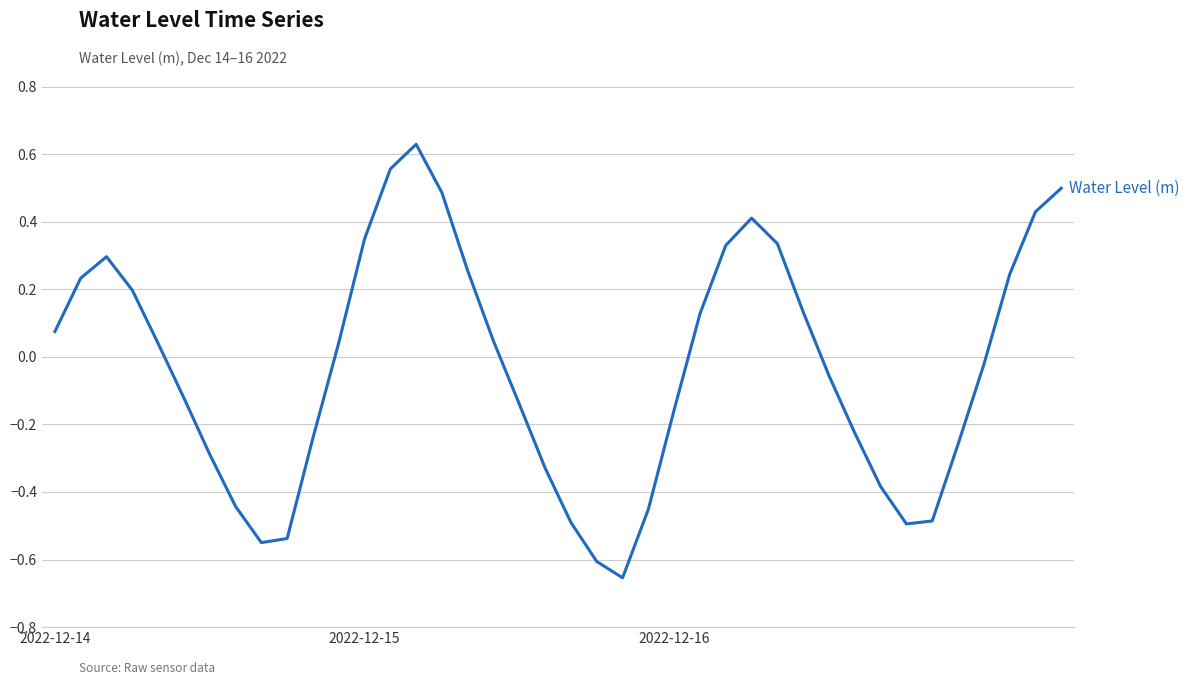

Does the chart display data point markers on the line(s)?

No